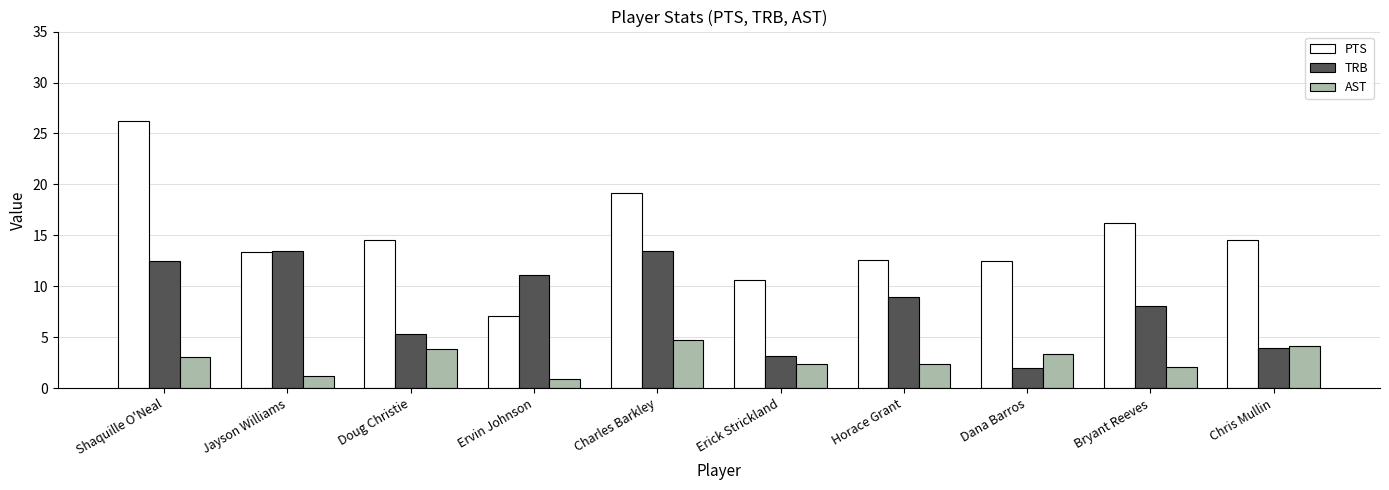

What is the value of the AST bar at the 10th from the left?

4.1